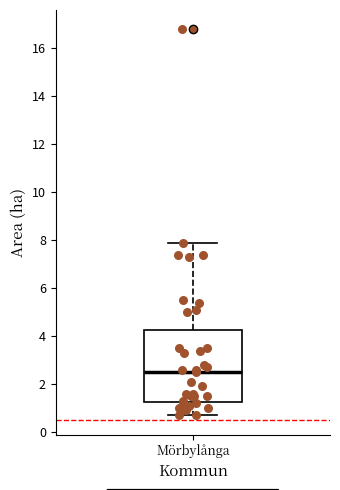

Read this box plot against the y-axis: the position of the median line, the range covered by the box, and the ends of both whiskers. The values are not printed on the chart, so give them approximately, as read against the axis.

median 2.6, box 1.2 to 4.2, whiskers 0.8 to 8.0